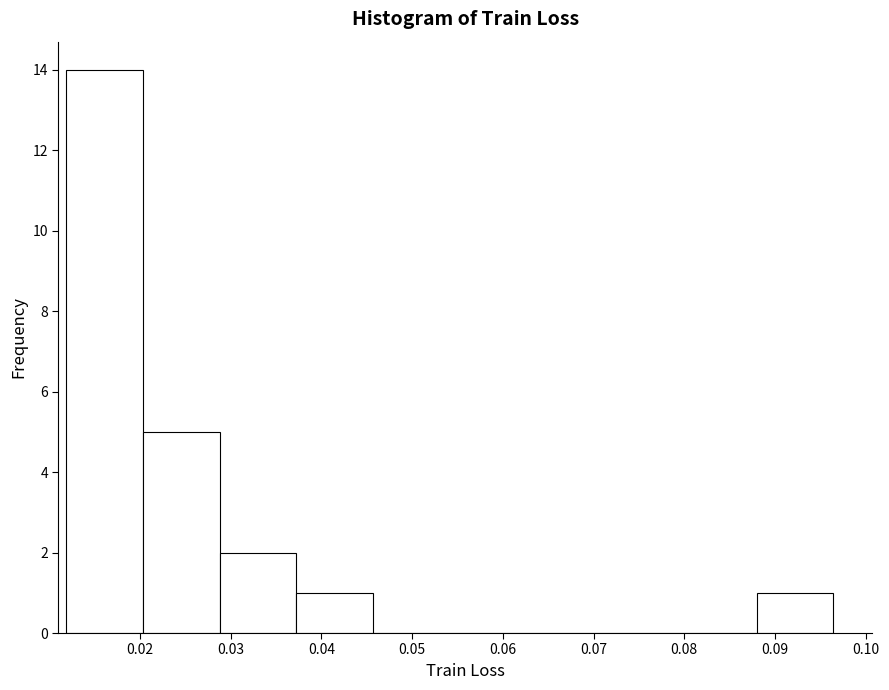

What is the height of the bar covering 0.088 to 0.096 on the x-axis? Neither the bar edges nor the heights are printed on the chart, so give them approximately, as read against the axes.

1